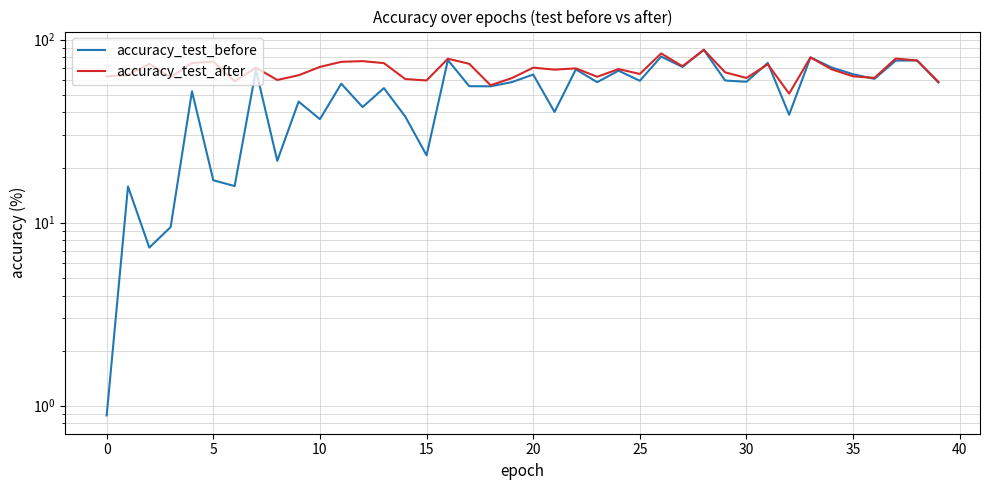

What is the lowest value of the accuracy_test_after series?

50.7